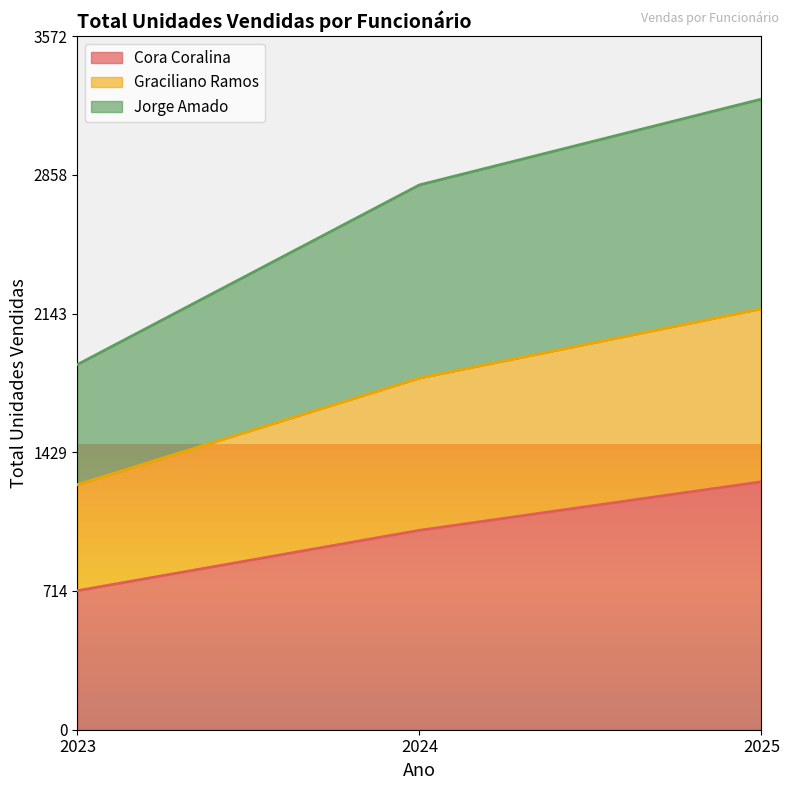

What are all the series names shown in the legend?

Cora Coralina, Graciliano Ramos, Jorge Amado